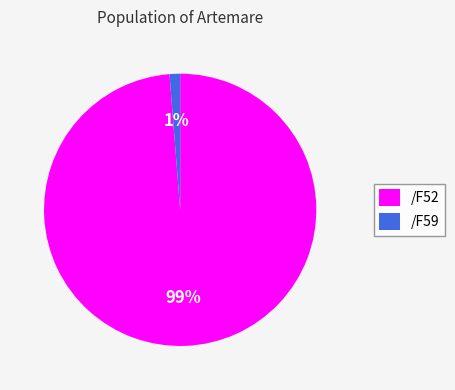

Which slice is the smallest?

/F59